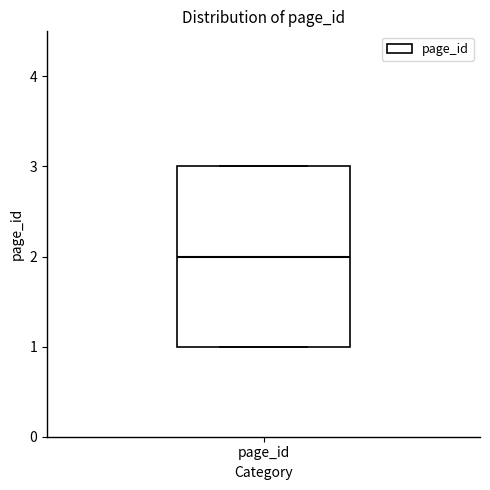

Where does the median line of the box for page_id sit on the y-axis? The values are not printed on the chart, so give them approximately, as read against the axis.

2